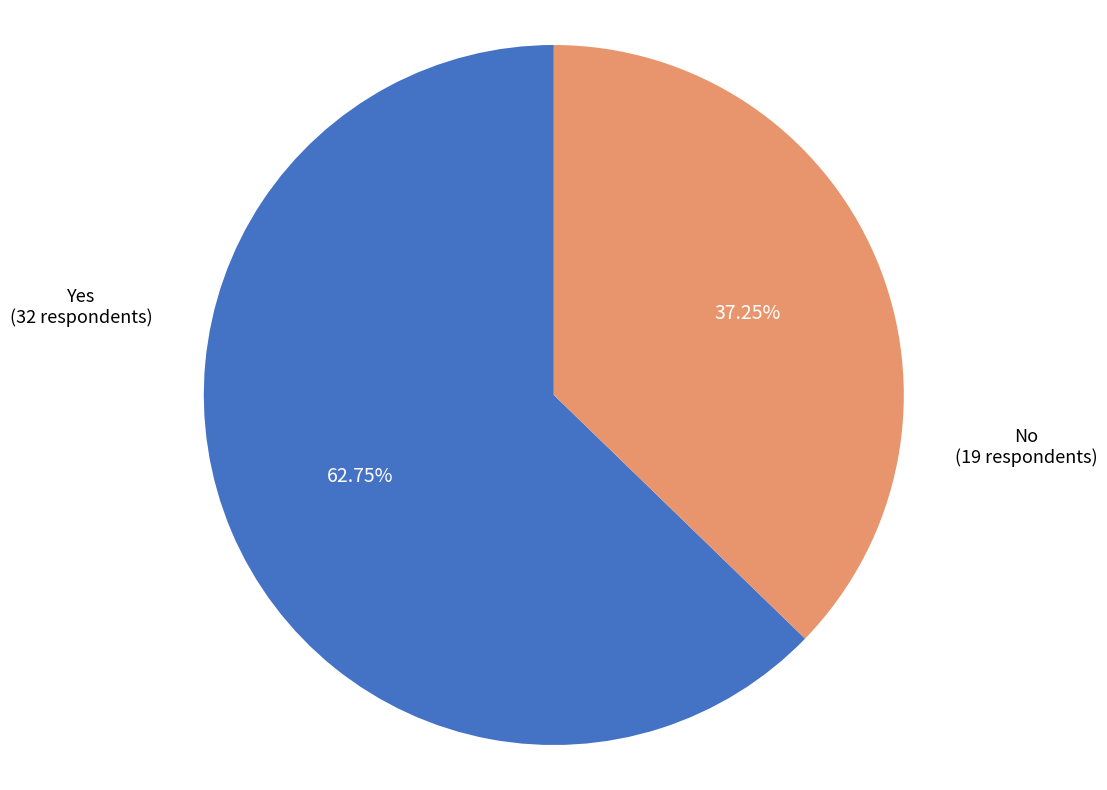

Does any single category account for the majority?

Yes